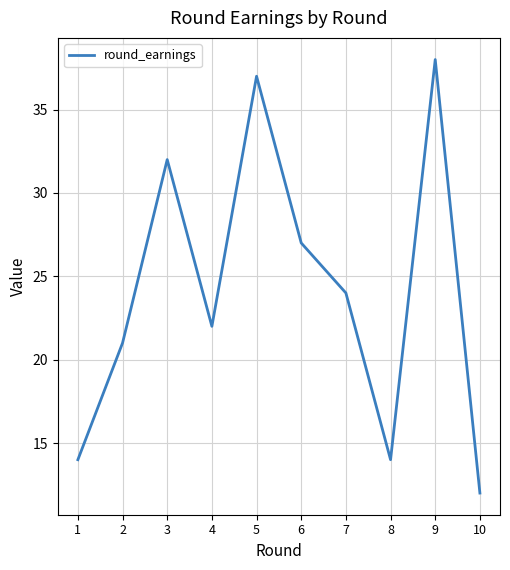

The value at 6 is 27. True or false?

True